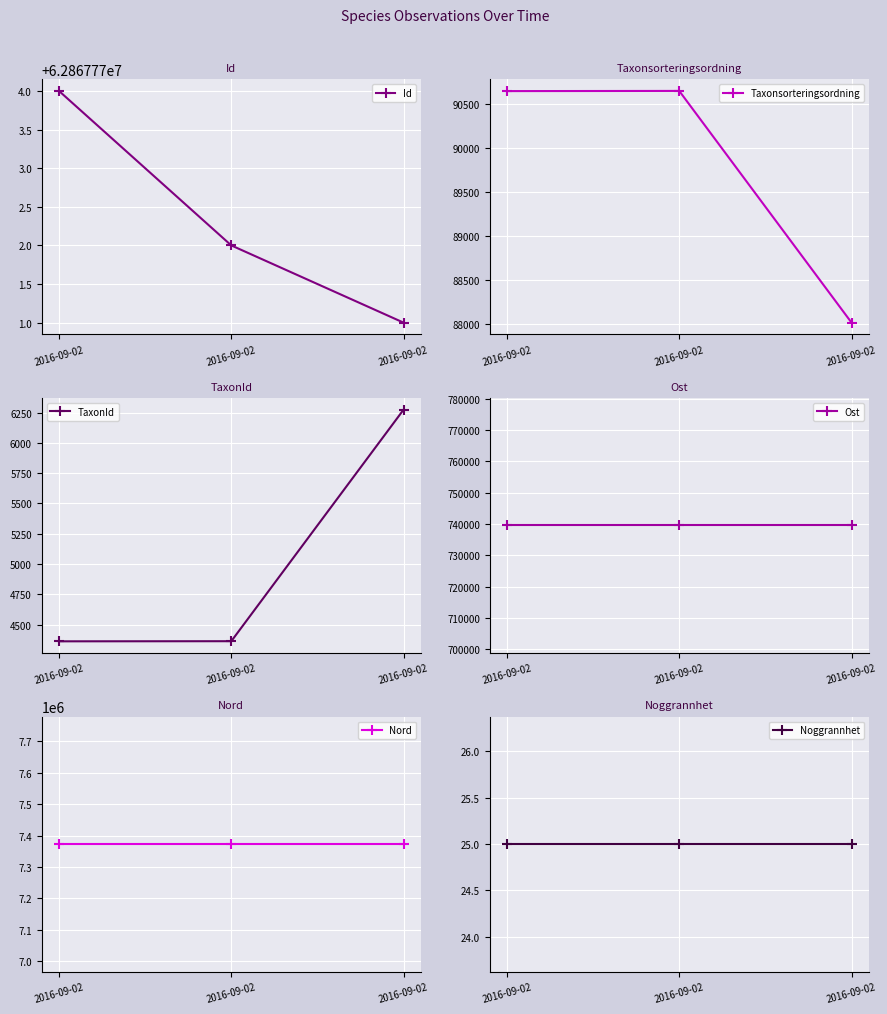

Between 2016-09-02 and 2016-09-02, which is larger?

2016-09-02